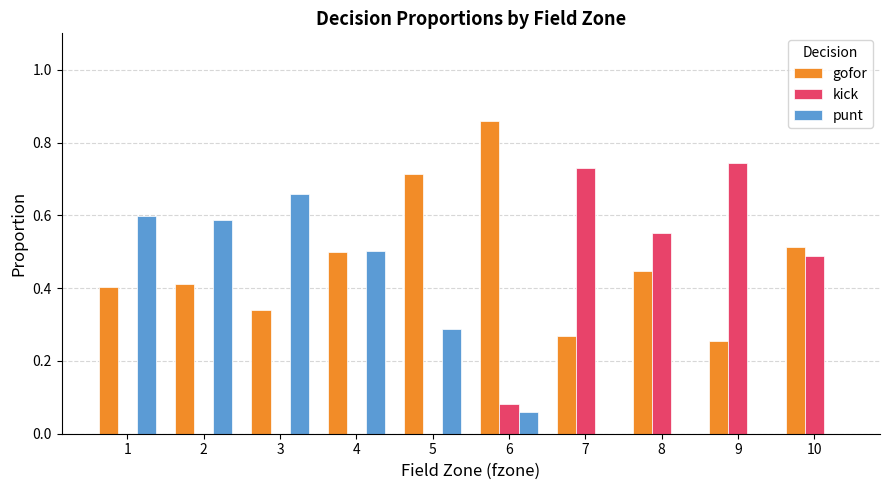

What is the sum of all gofor values?

4.7